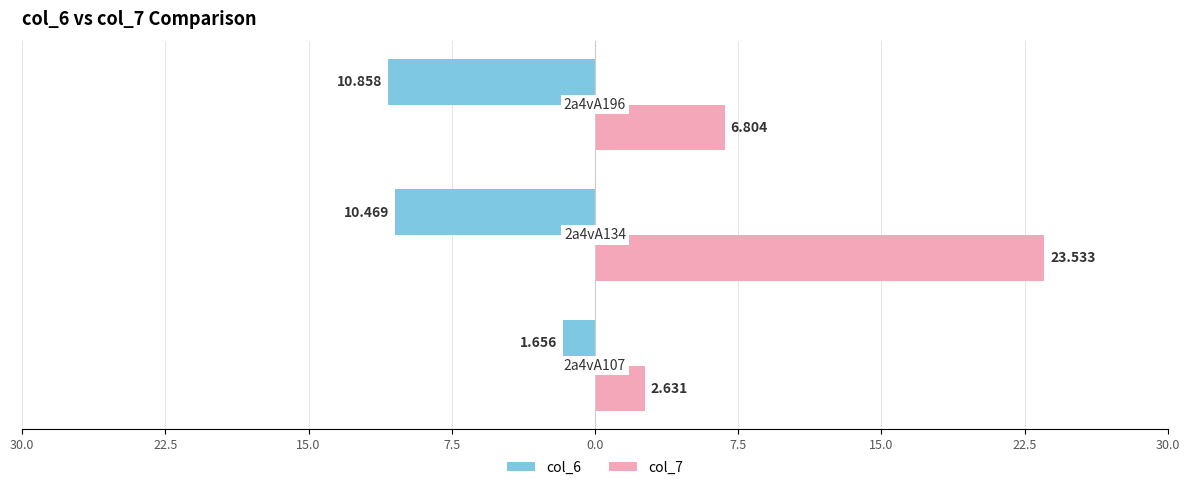

What are all the series names shown in the legend?

col_6, col_7